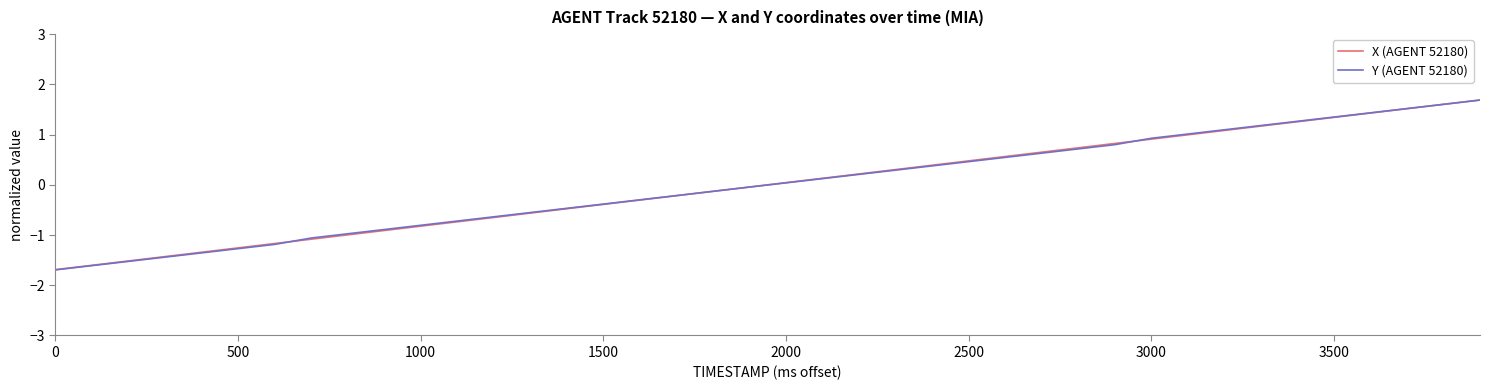

What is the lowest value of the X (AGENT 52180) series?

-1.7